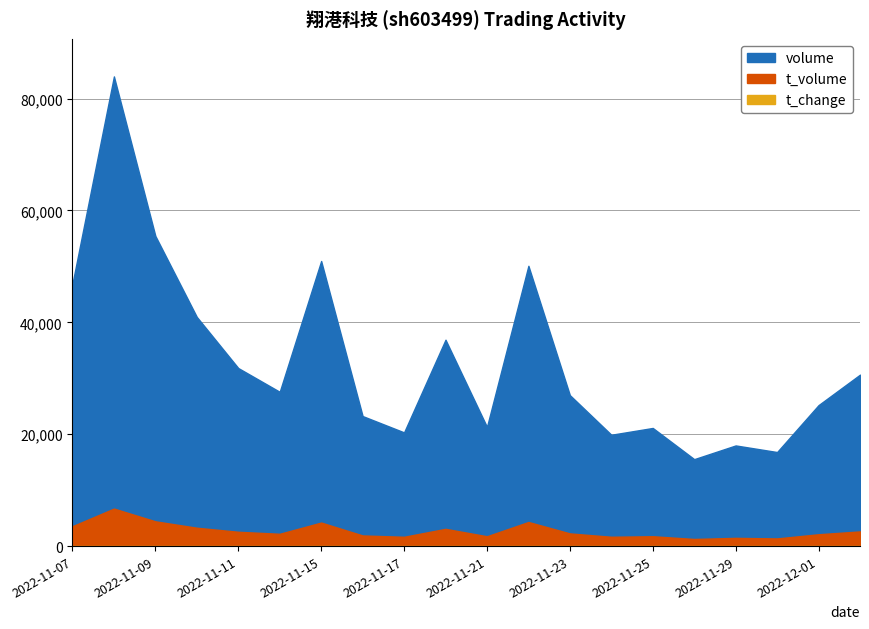

At which label is t_volume closest to 3989?

2022-11-15